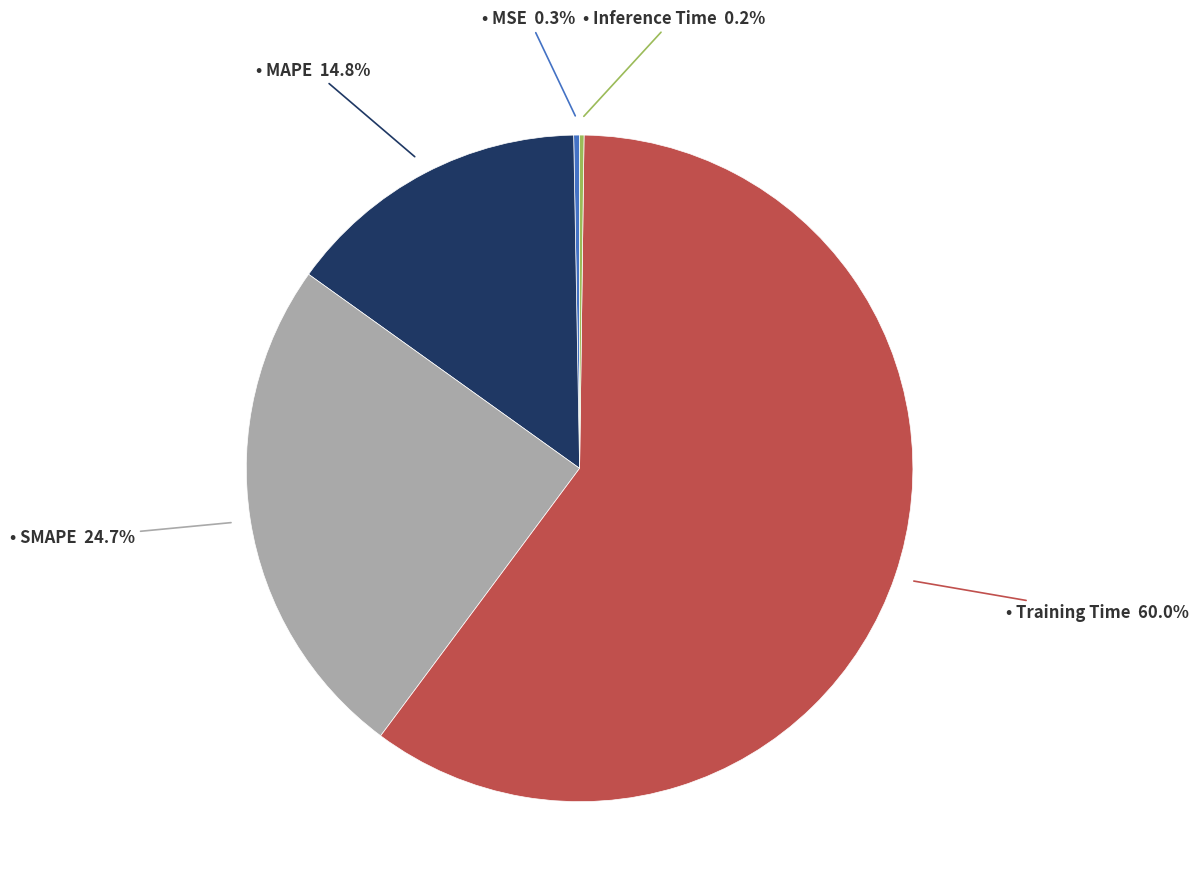

To the nearest percent, what is the difference between the largest and smallest slice percentages?

60%